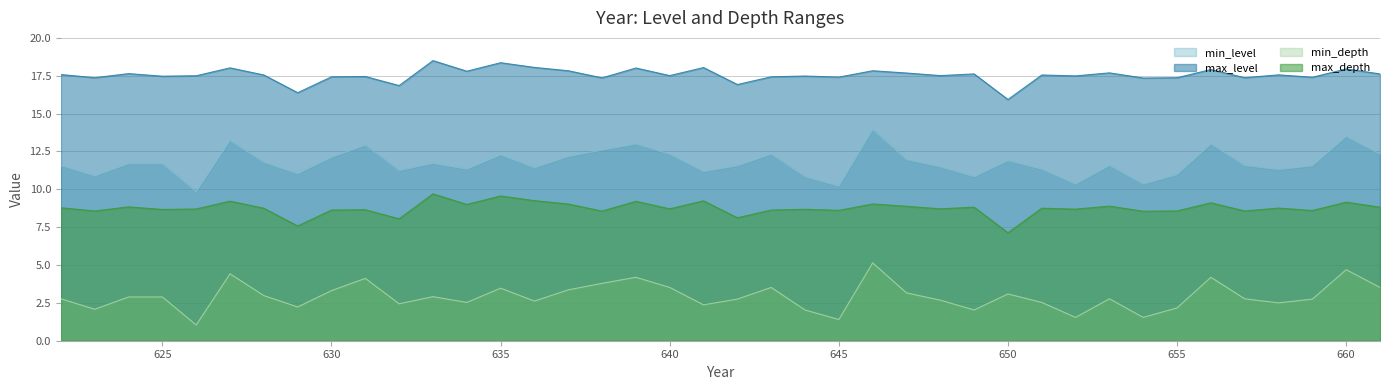

Count the number of data series in this chart.

4